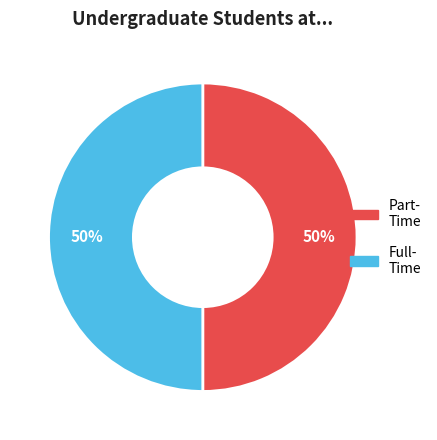

To the nearest percent, what is the average slice percentage?

50%